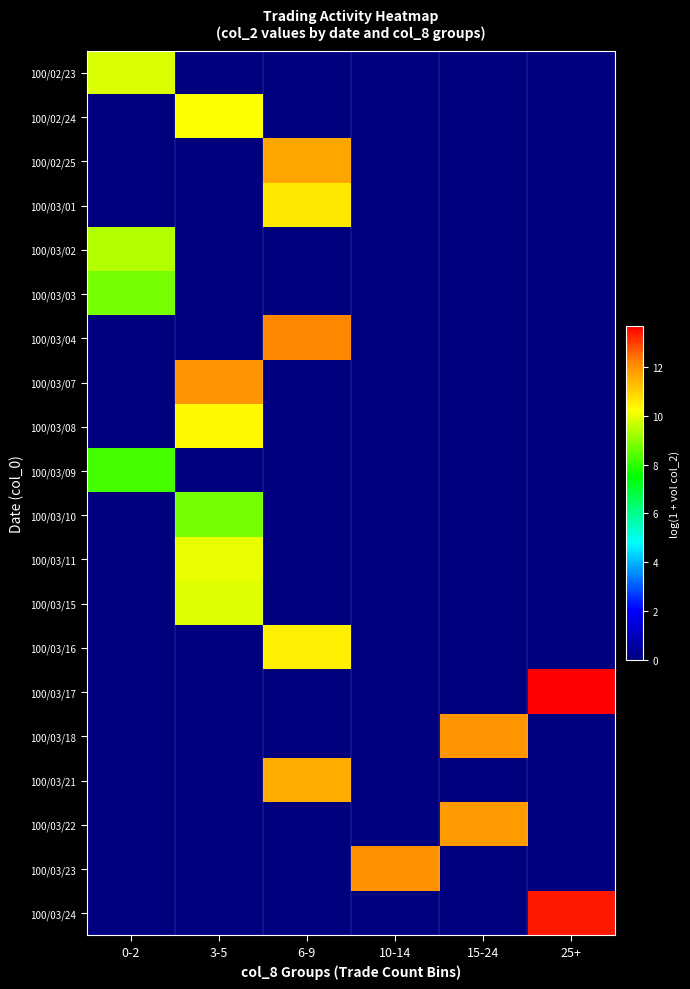

What is the difference between the highest and lowest values at 0-2?

9.9